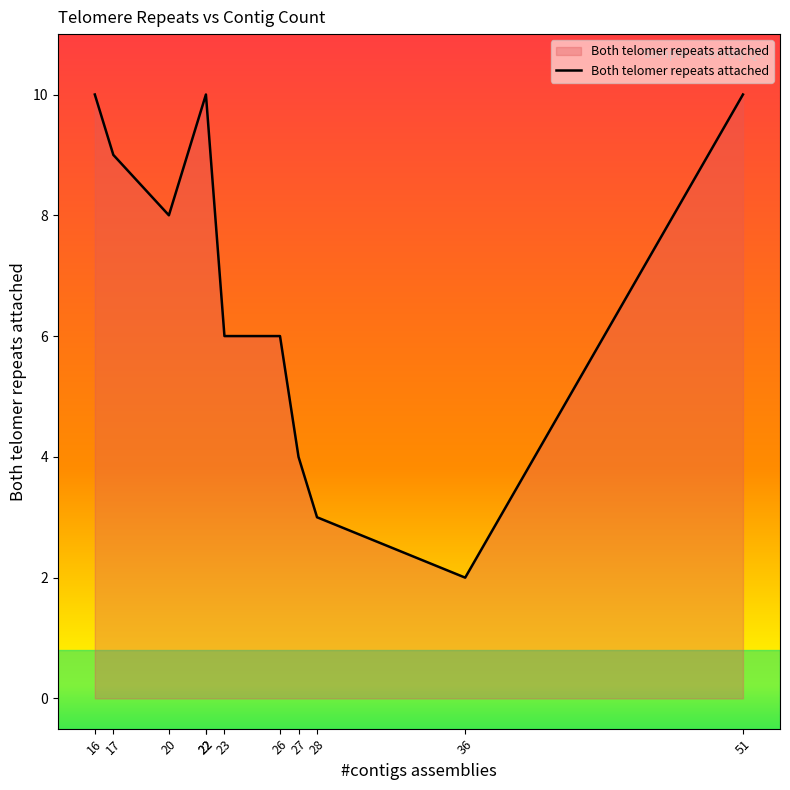

The chart shows a value of 1 at 27. True or false?

False